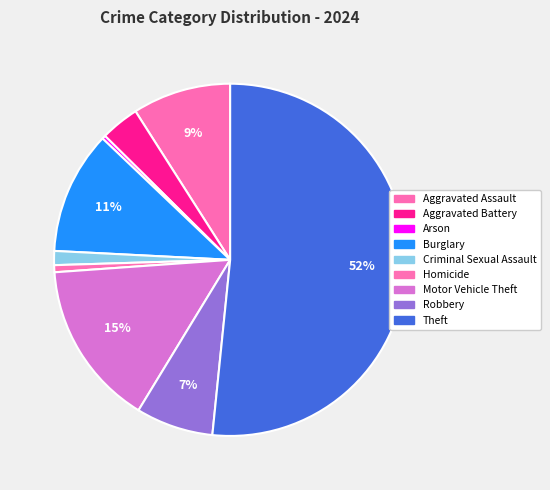

Which has a higher value, Robbery or Motor Vehicle Theft?

Motor Vehicle Theft